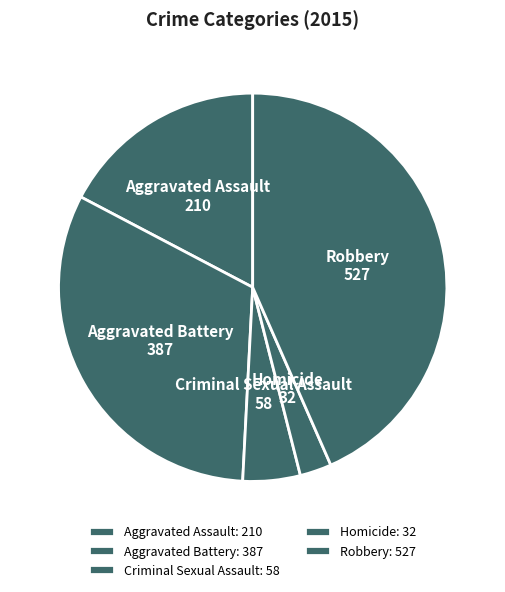

Does any single category account for the majority?

No